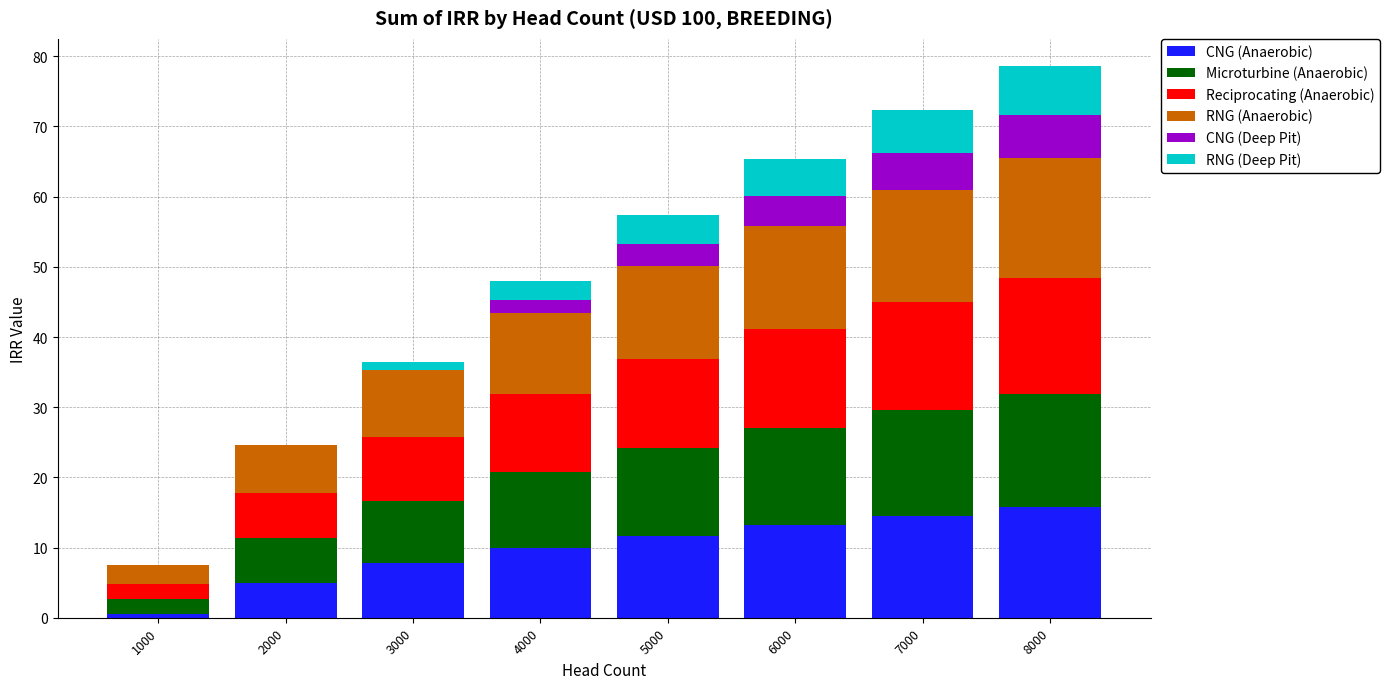

Are the bars horizontal?

No